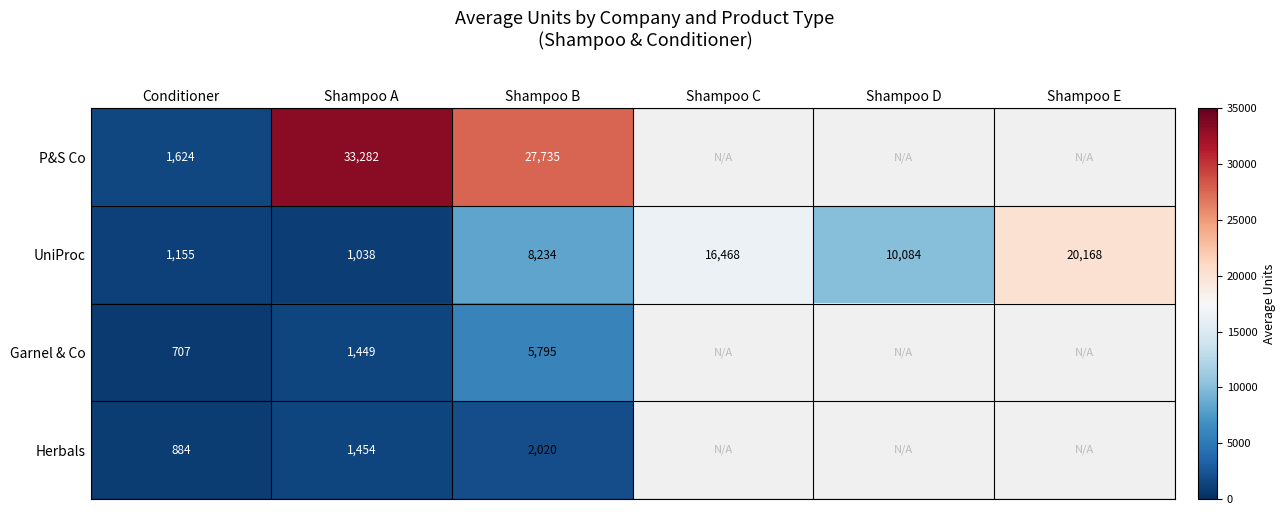

How many series are shown in this chart?

4